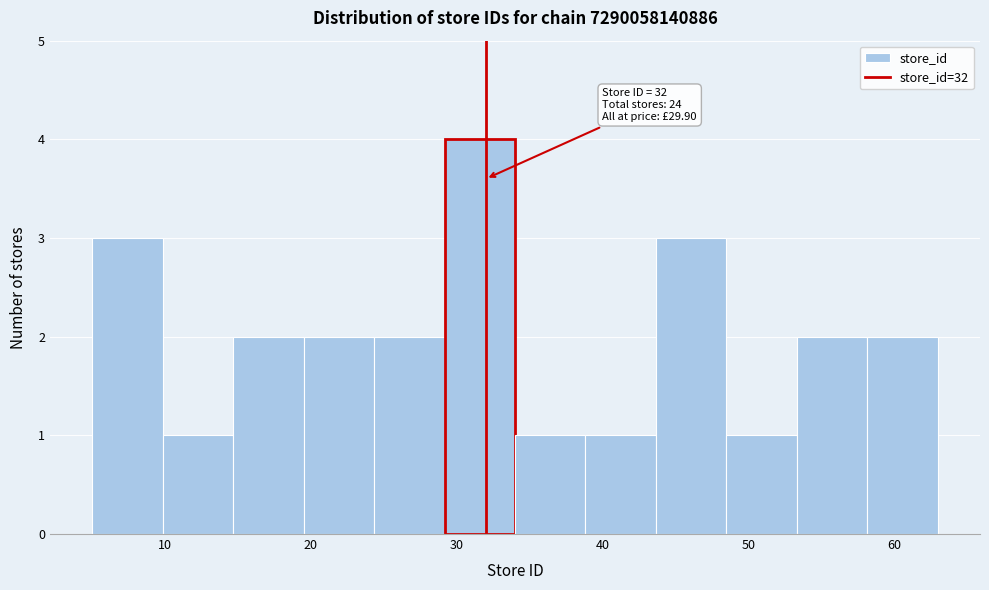

Which range on the x-axis has the tallest bar?

29 to 34